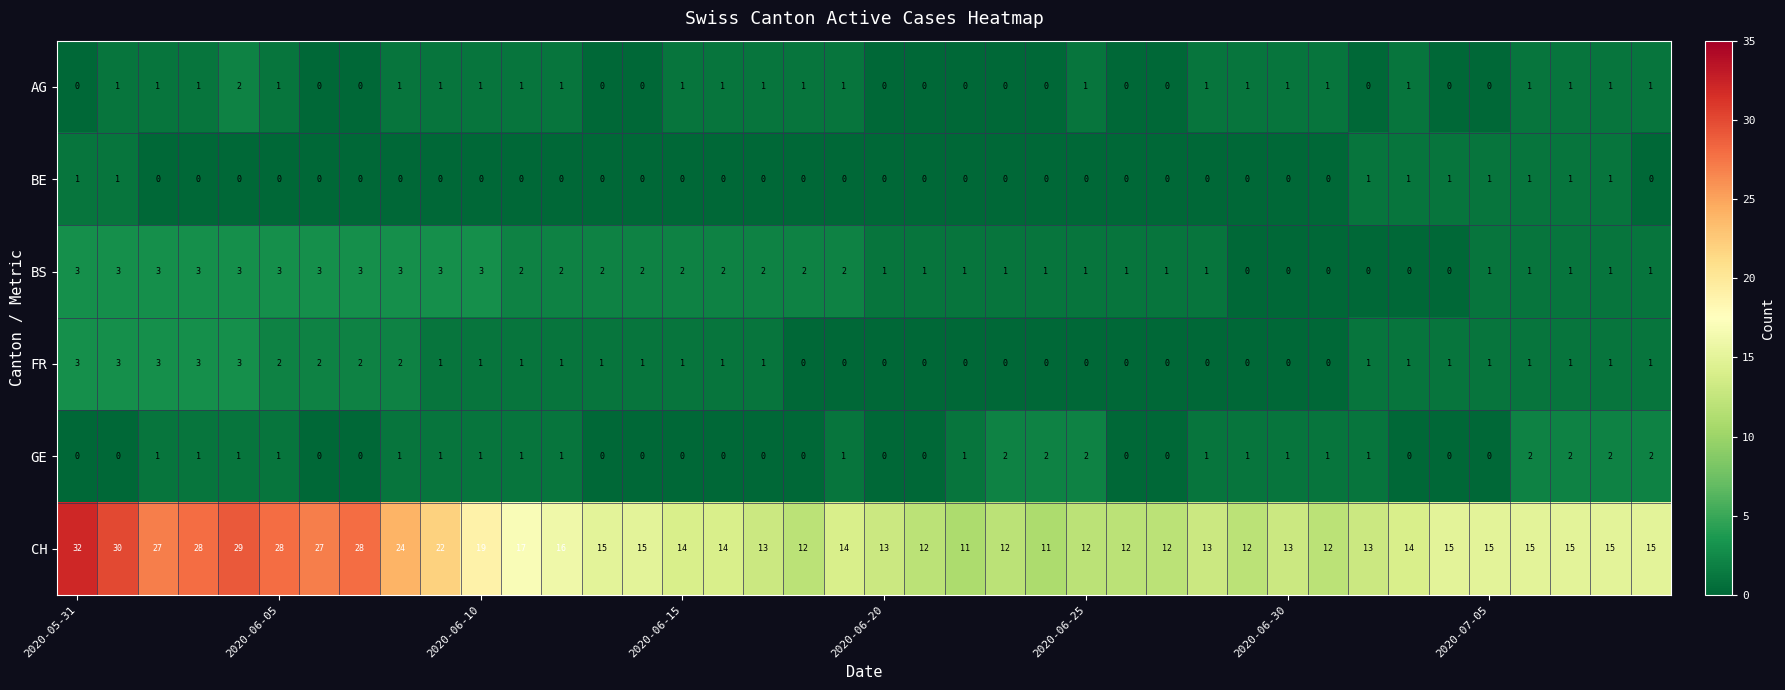

How many distinct data groups are displayed?

6